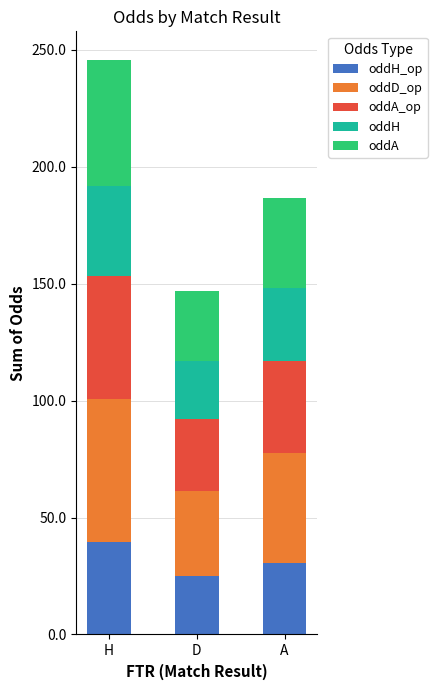

What is the total value across all series at A?

186.8